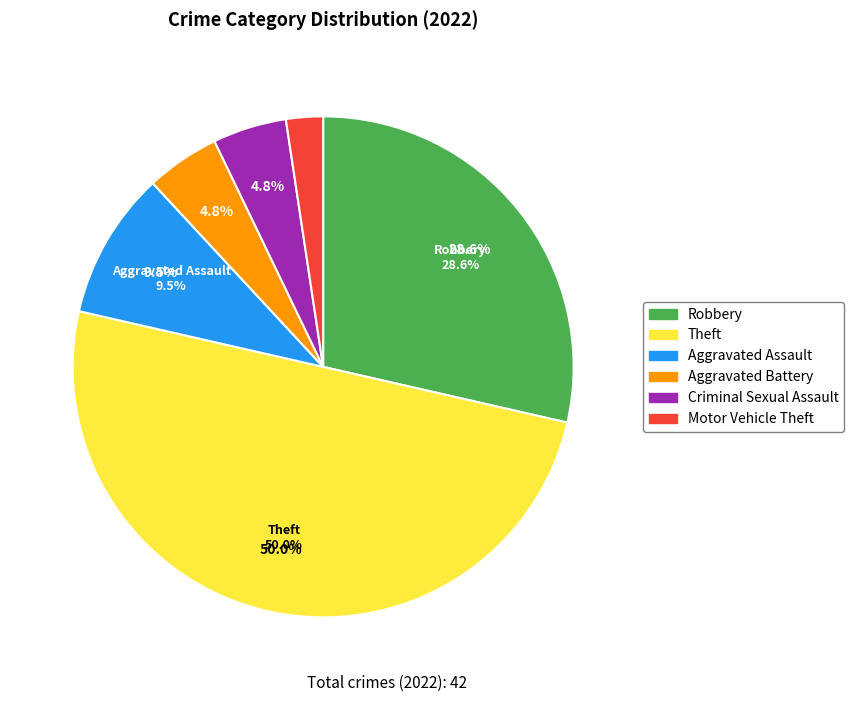

What percentage do Robbery and Aggravated Battery together represent?

33.3%